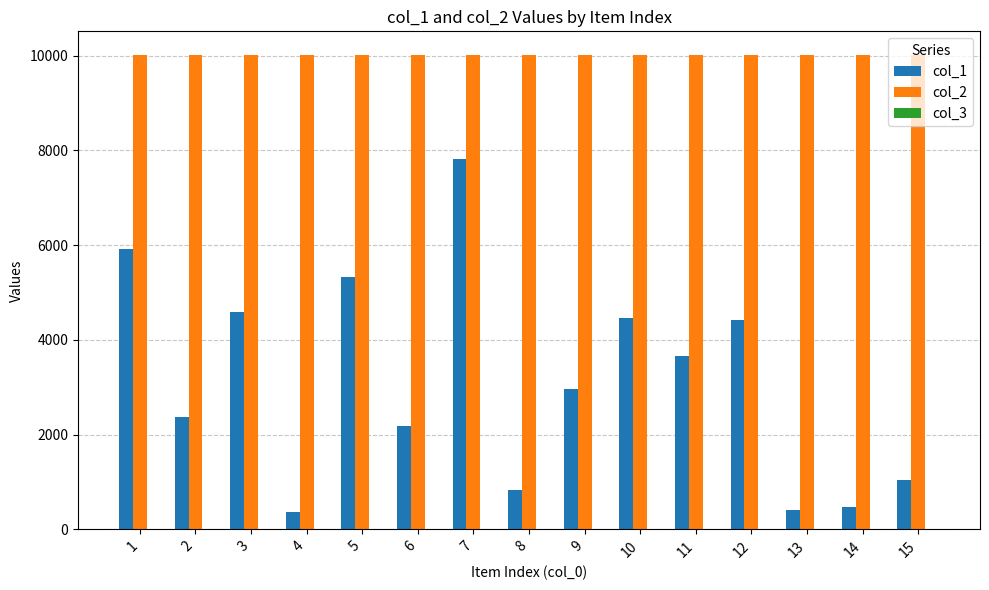

What is the average value of the col_2 series?

10006